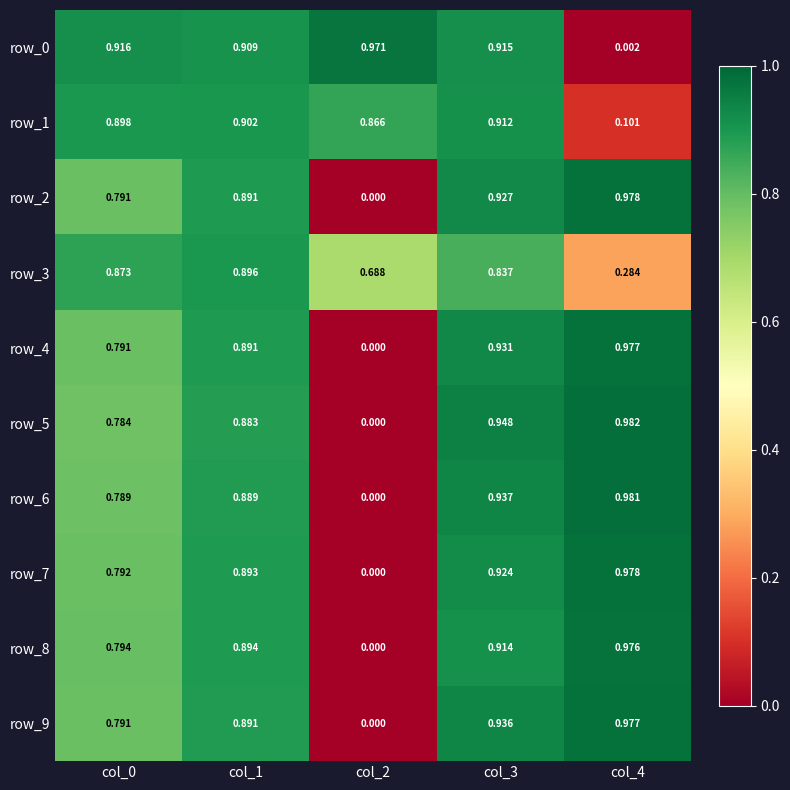

Count the row_1 values in the range 0 to 1.

5